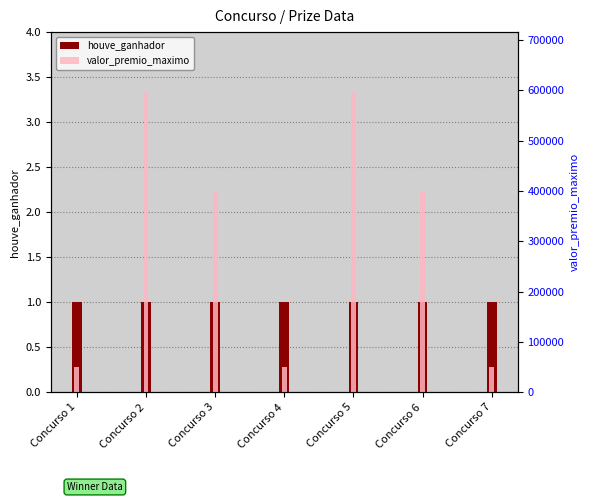

Where is valor_premio_maximo nearest to the value 323044?

Concurso 3